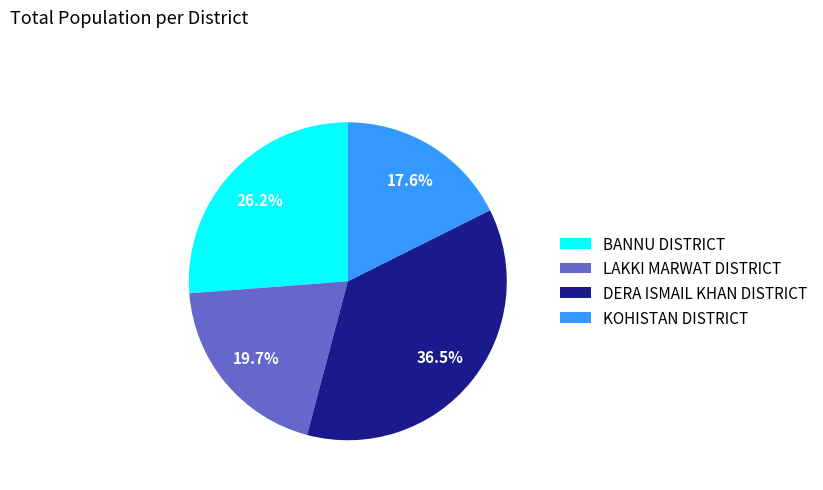

To the nearest percent, what portion does KOHISTAN DISTRICT represent?

18%